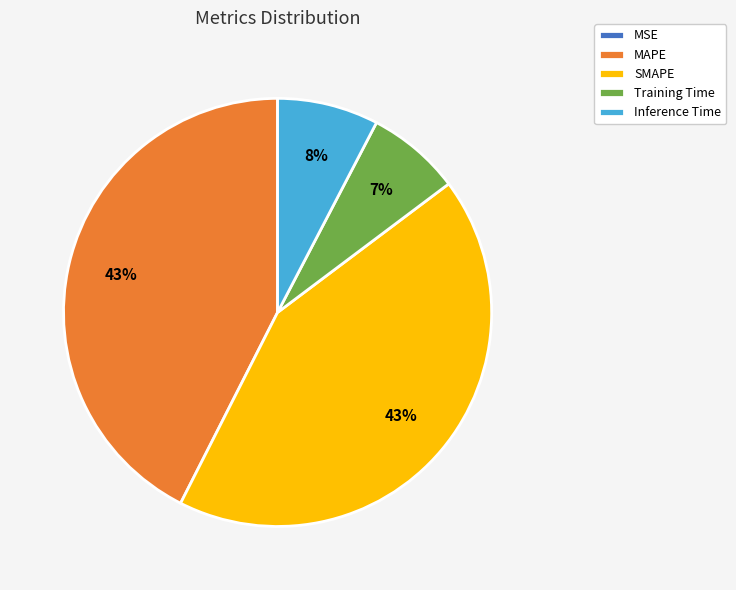

Is there any slice that represents more than half of the pie?

No